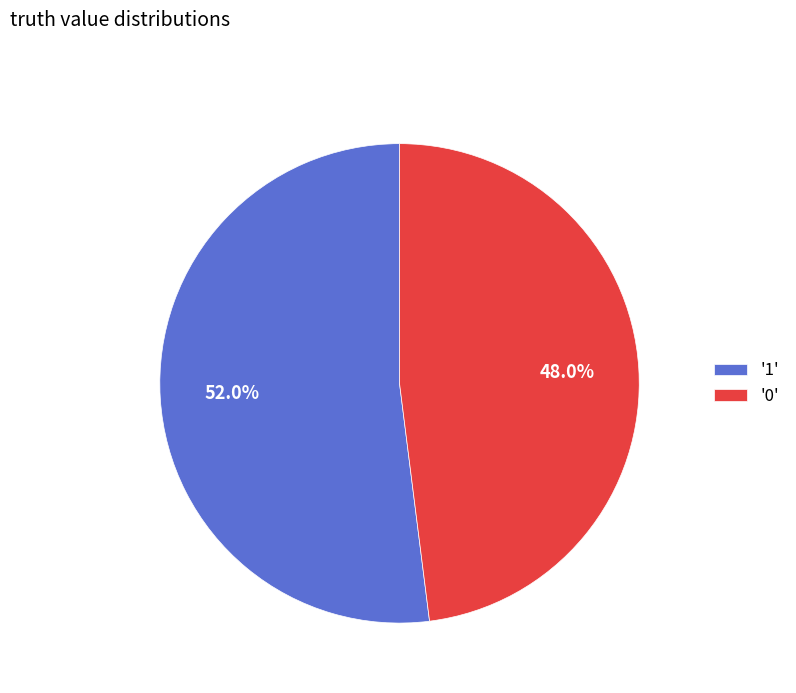

Does '1' account for over 50% of the chart?

Yes